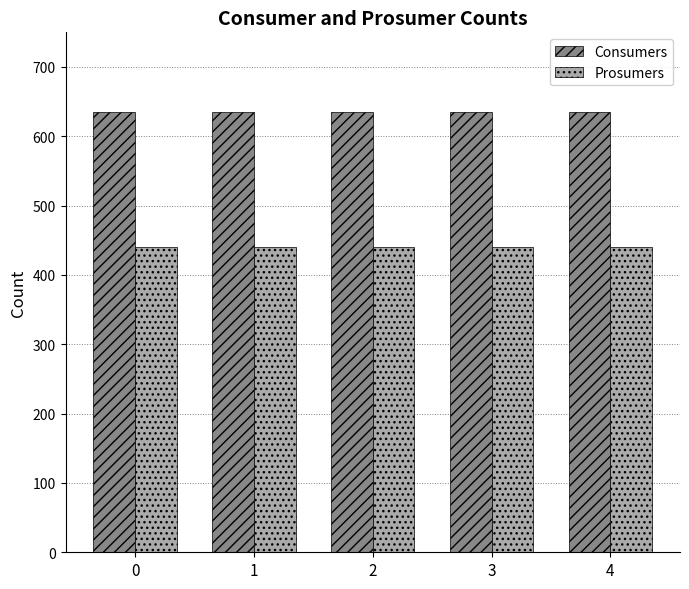

What is the minimum value shown in the chart?

440